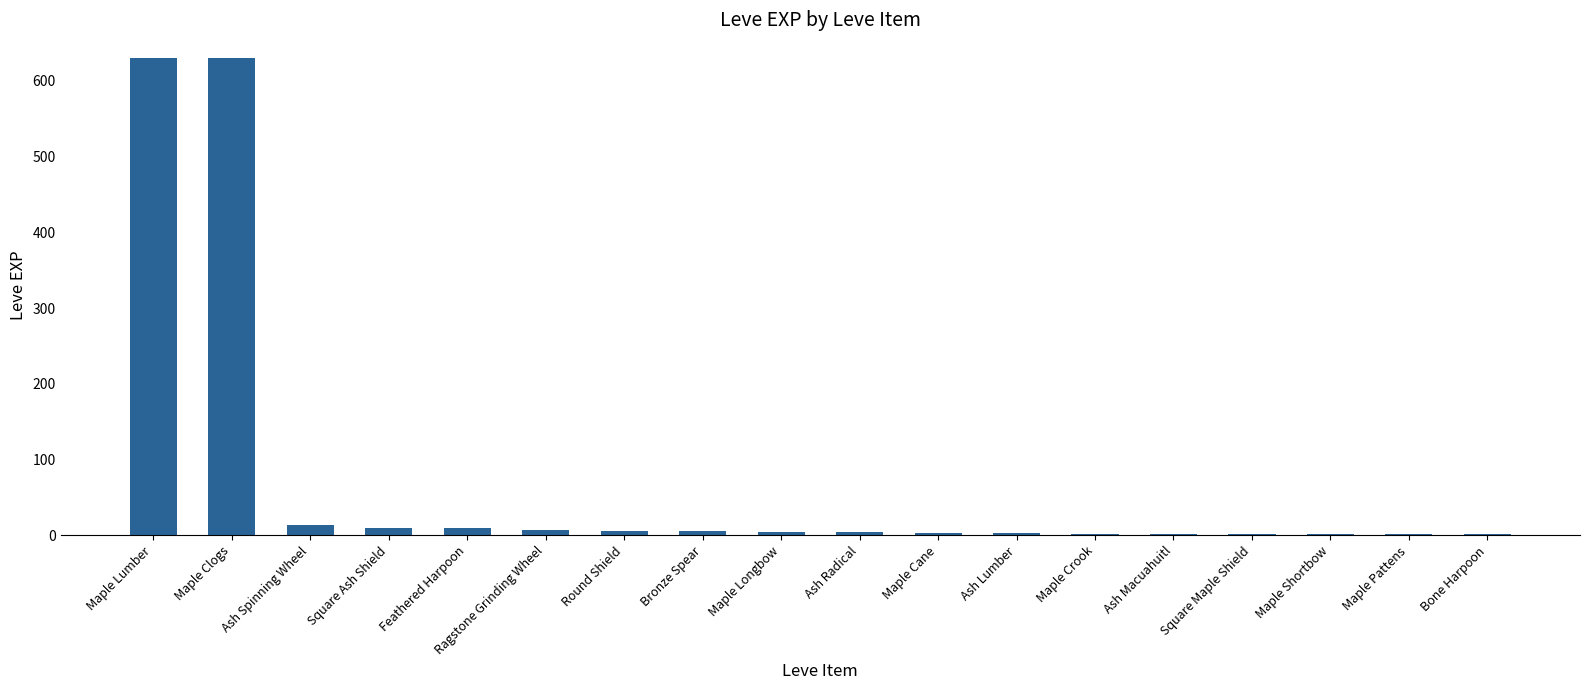

What is the sum of all values?

1331